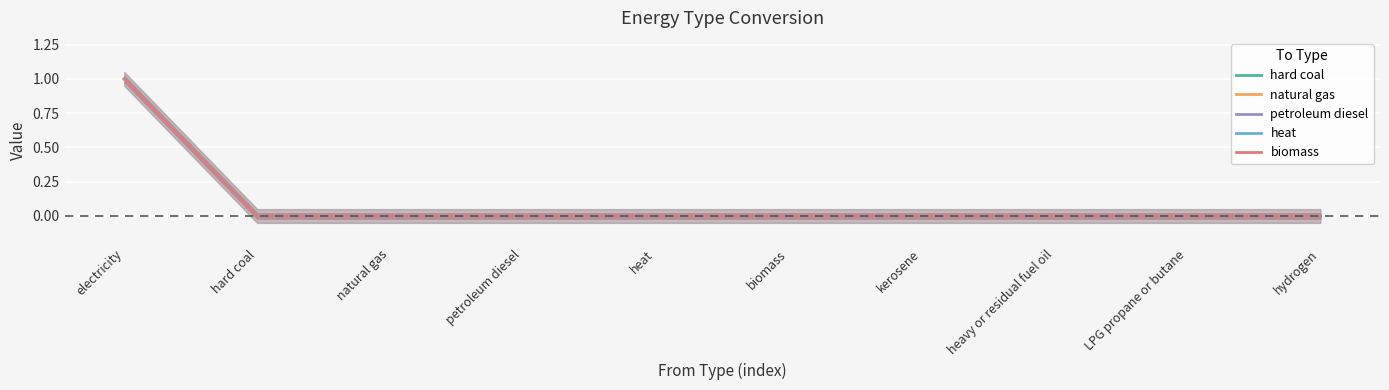

What is the difference between the maximum and minimum values in the petroleum diesel series?

1